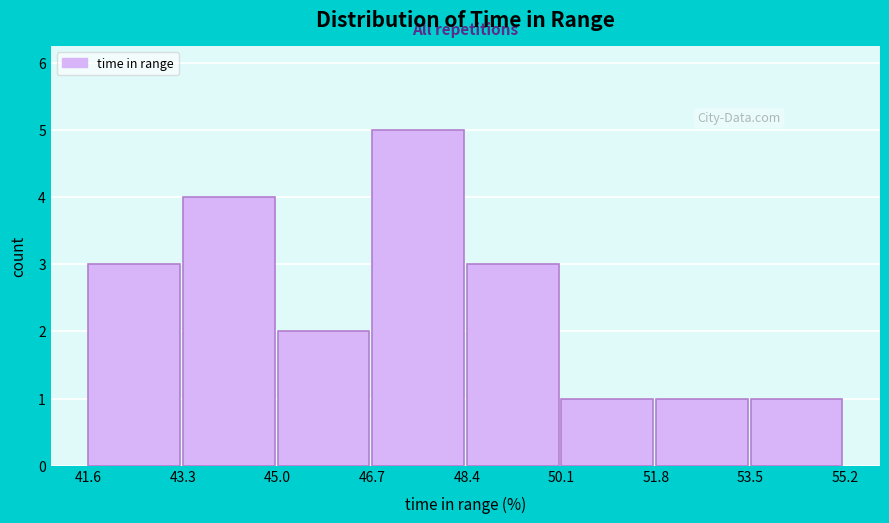

What is the height of the bar covering 51.8 to 53.5 on the x-axis? The values are not printed on the chart, so give them approximately, as read against the axis.

1